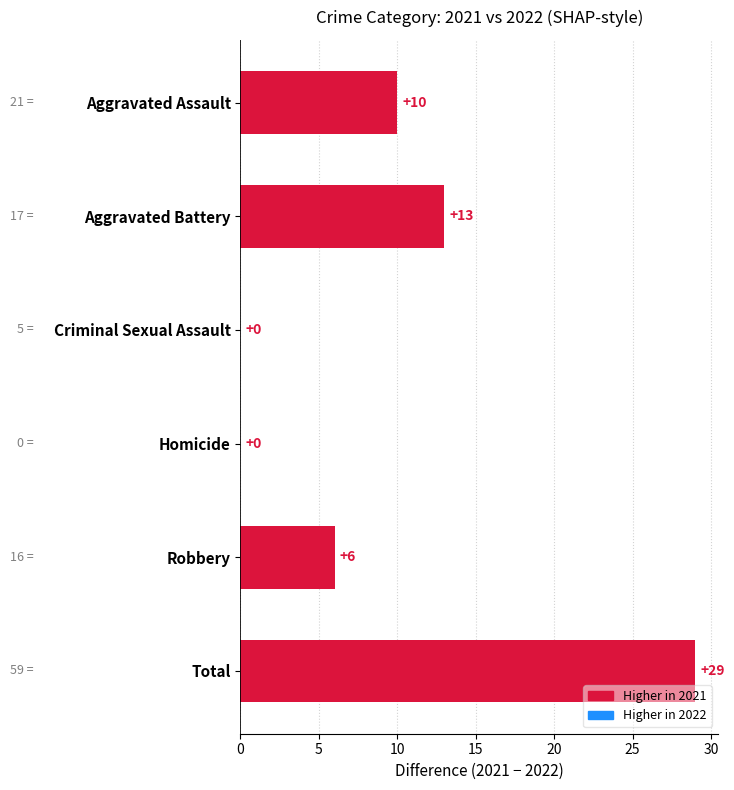

What is the change in value from Aggravated Battery to Homicide?

-13